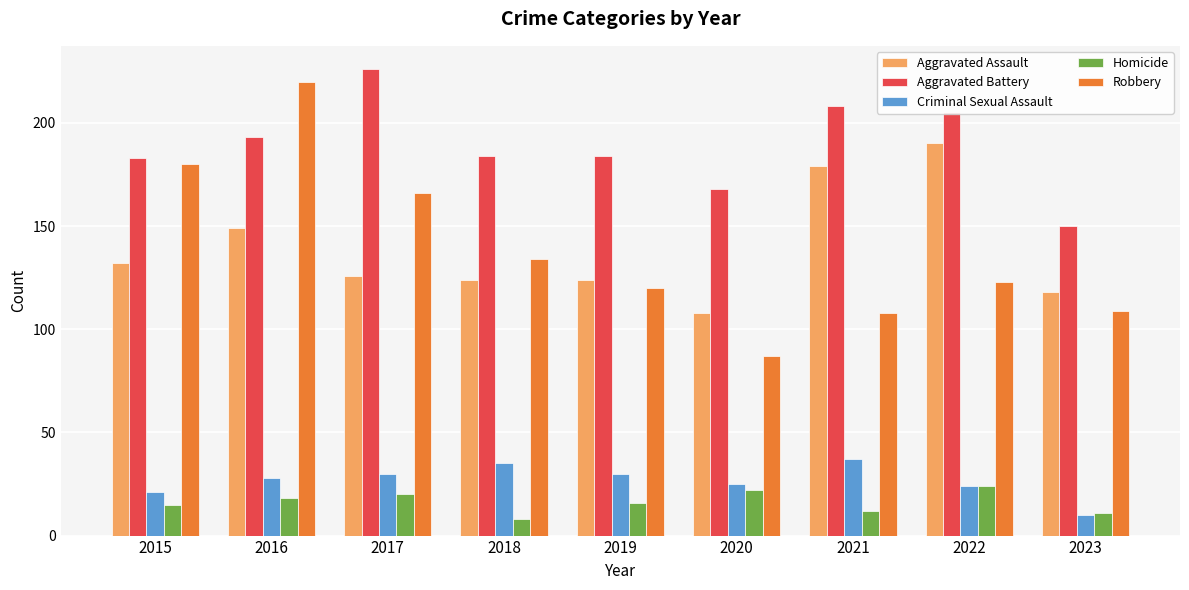

Reading left to right, transcribe all the data shown in this chart.

Aggravated Assault: 132	149	126	124	124	108	179	190	118
Aggravated Battery: 183	193	226	184	184	168	208	205	150
Criminal Sexual Assault: 21	28	30	35	30	25	37	24	10
Homicide: 15	18	20	8	16	22	12	24	11
Robbery: 180	220	166	134	120	87	108	123	109